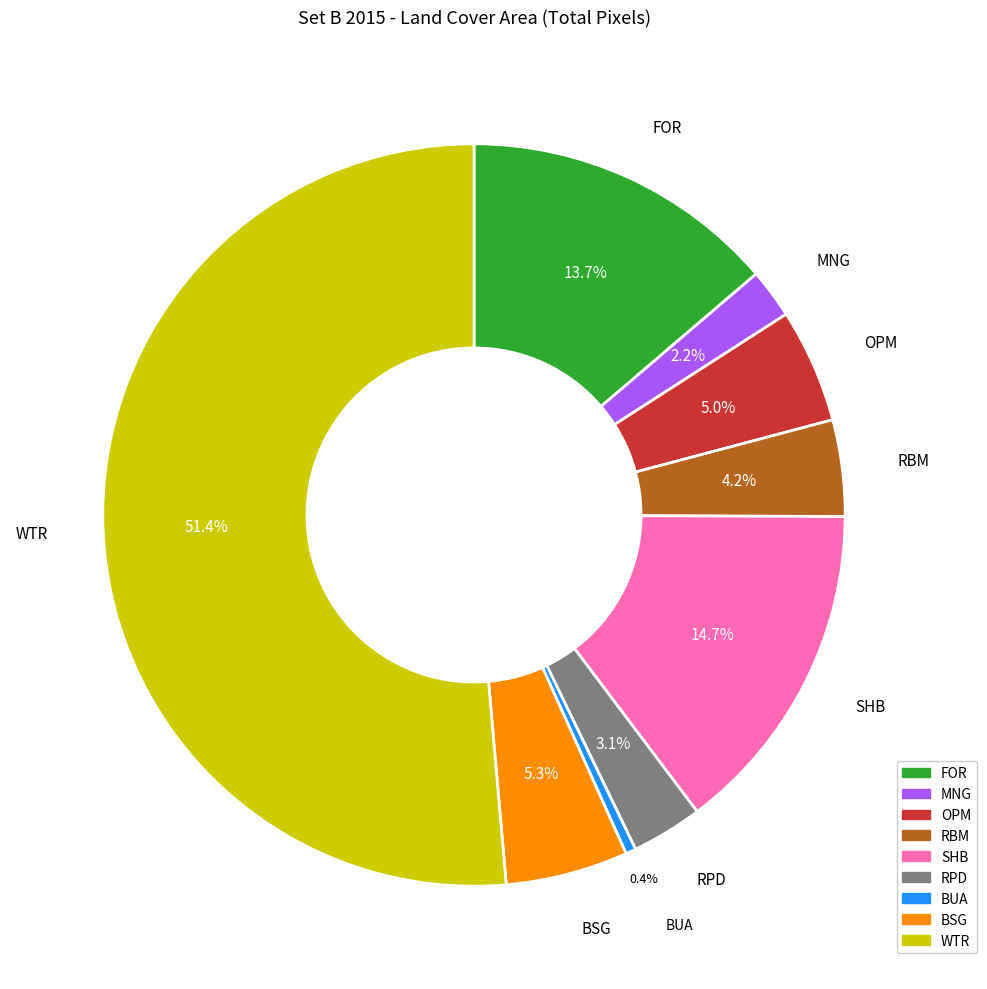

Is it true that BSG is 5% of the pie?

True